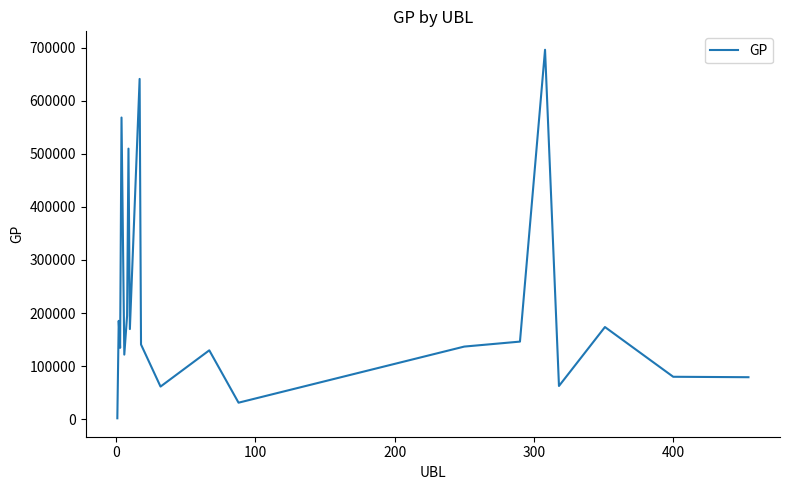

What is the maximum value shown in the chart?

695893